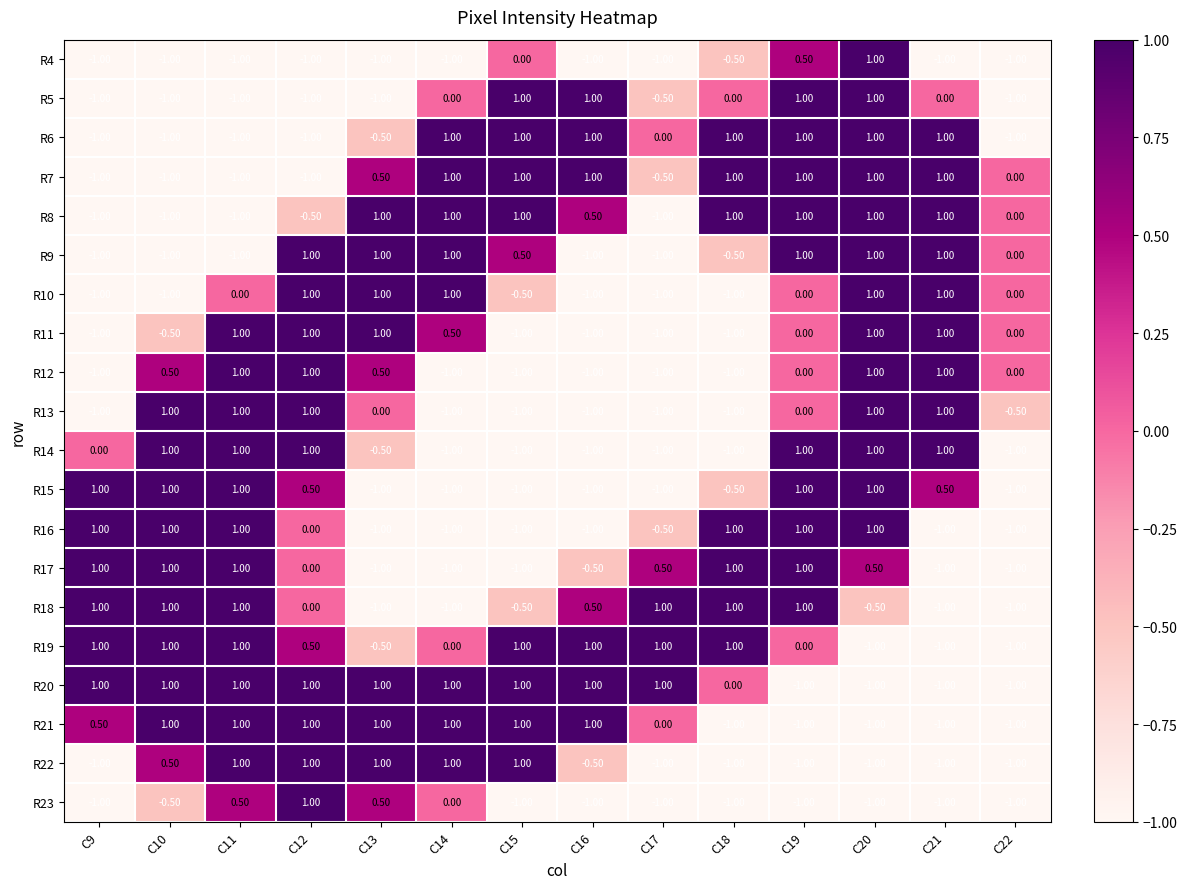

What is the difference between the highest and lowest values at C21?

2.0